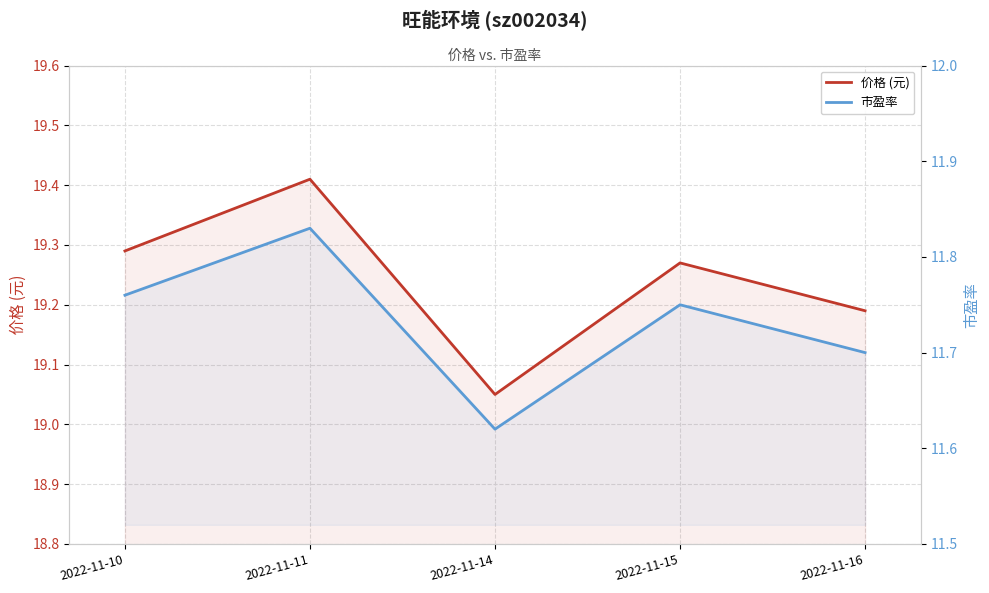

Is it true that 价格 (元) equals 19.2 at 2022-11-16?

True